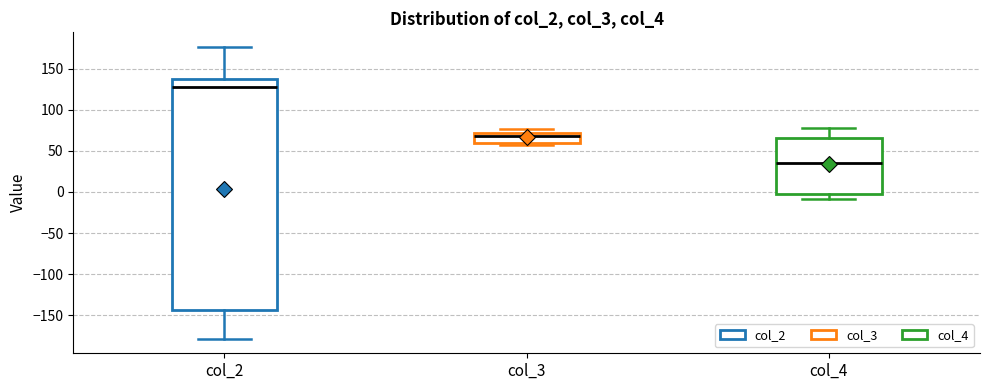

Which box is the tallest, from its lower edge to its upper edge?

col_2